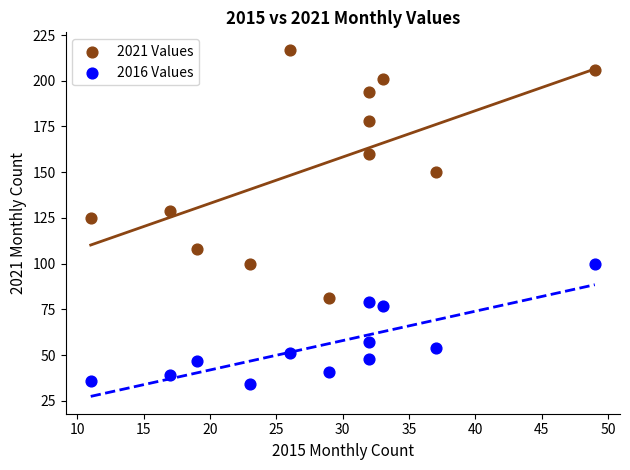

Across all data points, what is the range of X values (max minus min)?

38